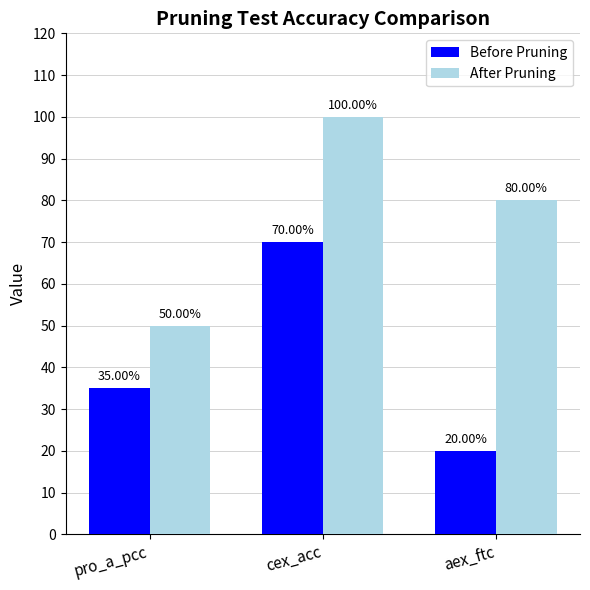

Between pro_a_pcc and aex_ftc, which series saw the biggest shift?

After Pruning